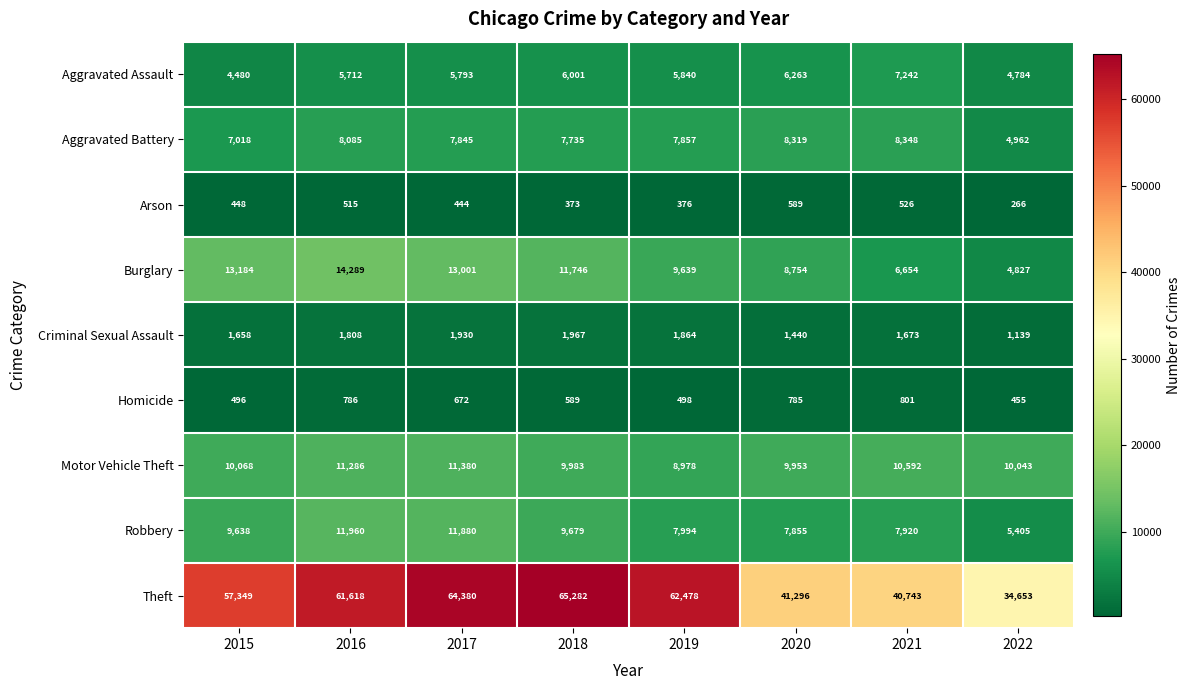

What is the smallest value displayed?

266